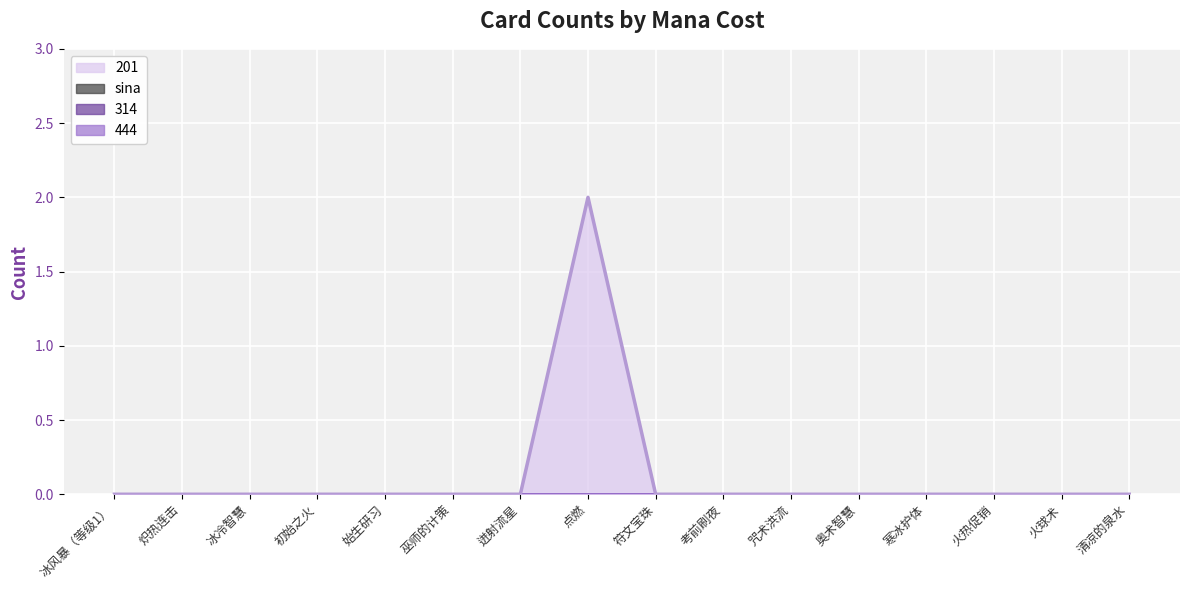

How many lines are shown in the chart?

4